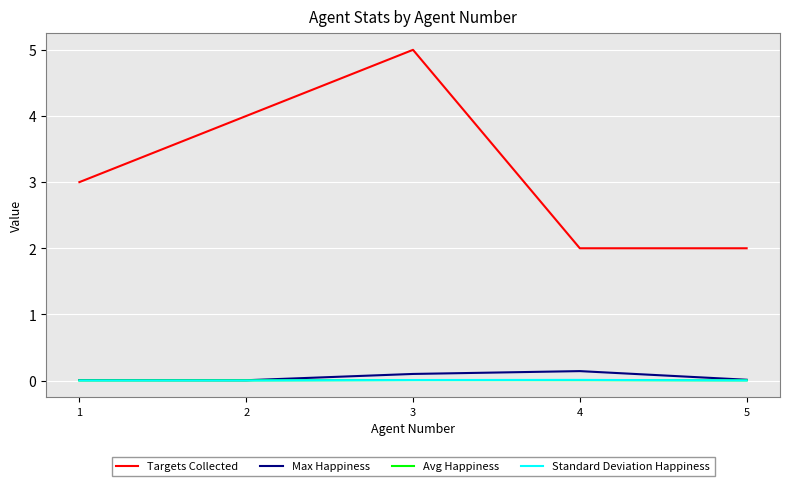

Which series changed the most between 1 and 3?

Targets Collected